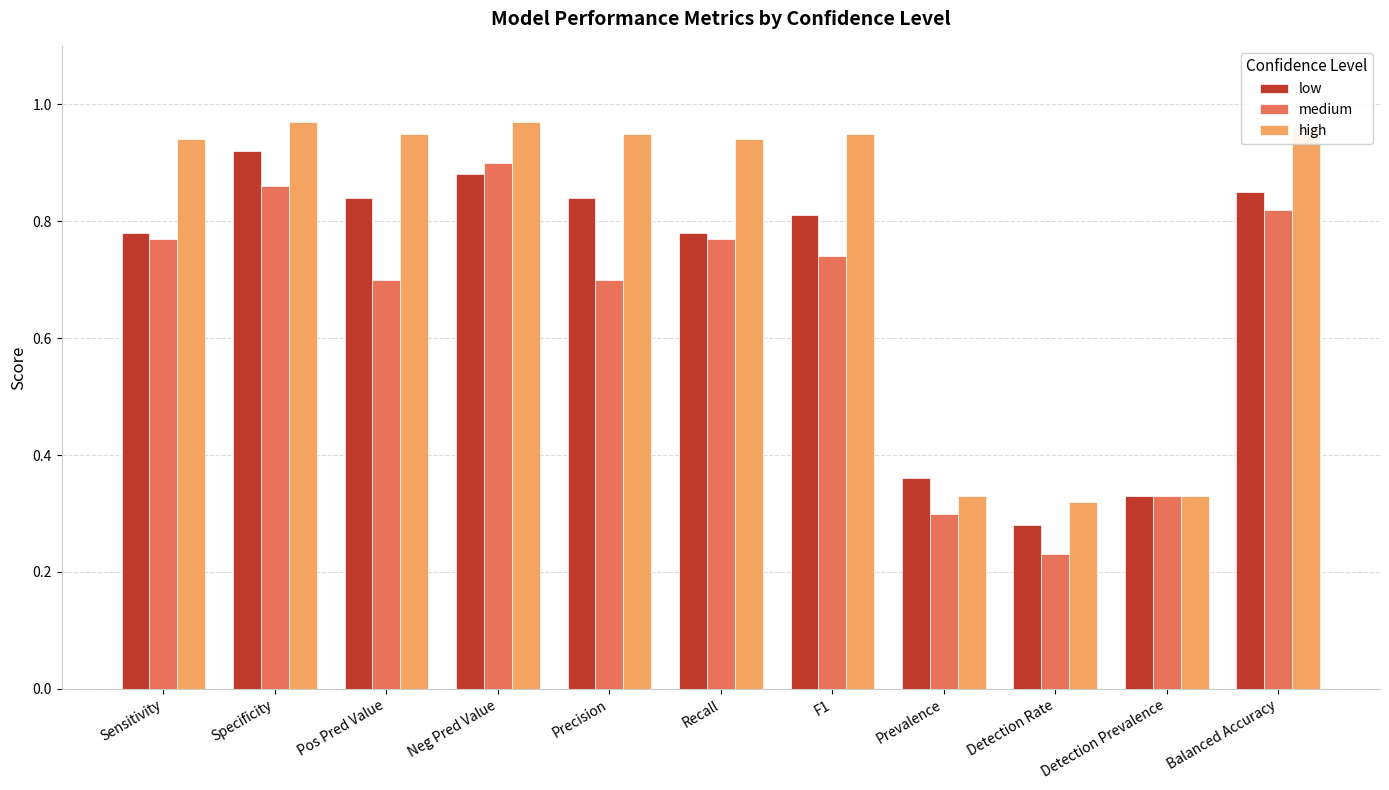

Between Detection Prevalence and Balanced Accuracy, which series saw the biggest shift?

high